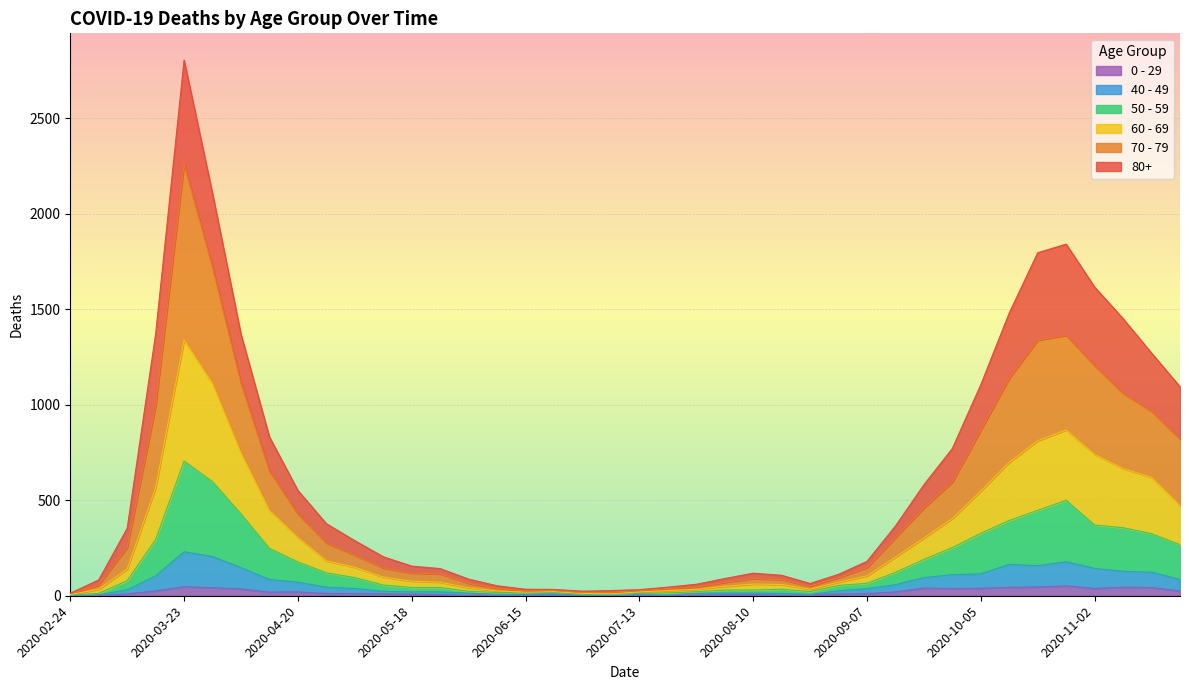

At which category is the sum across all series the highest?

2020-03-23